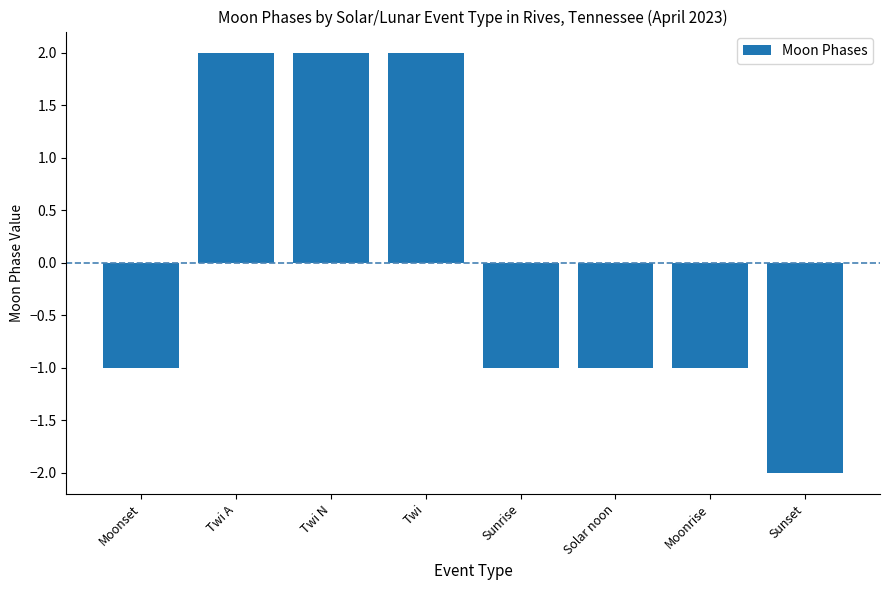

True or false: the data shows -1 at Moonrise.

True